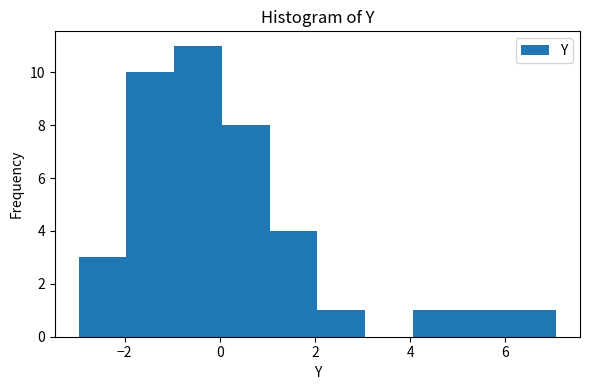

Which range on the x-axis has the tallest bar?

-1 to 0